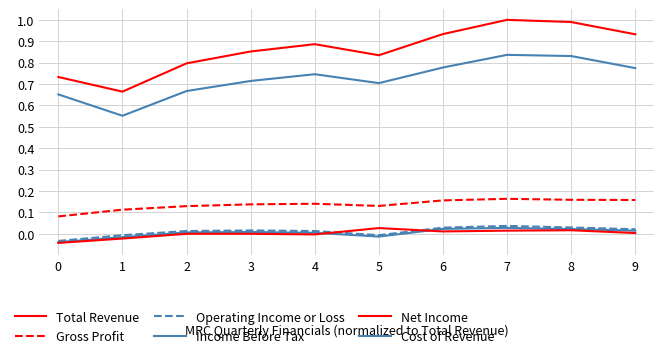

Does the chart display data point markers on the line(s)?

No